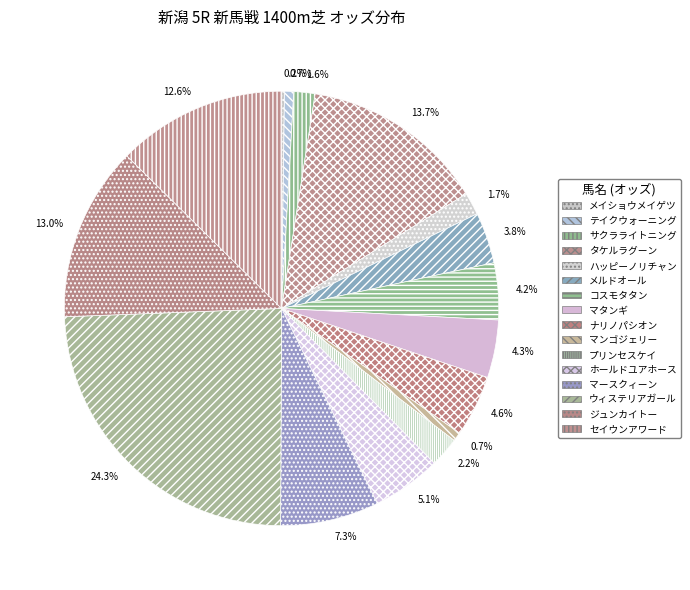

Does コスモタタン represent more than half of the total?

No